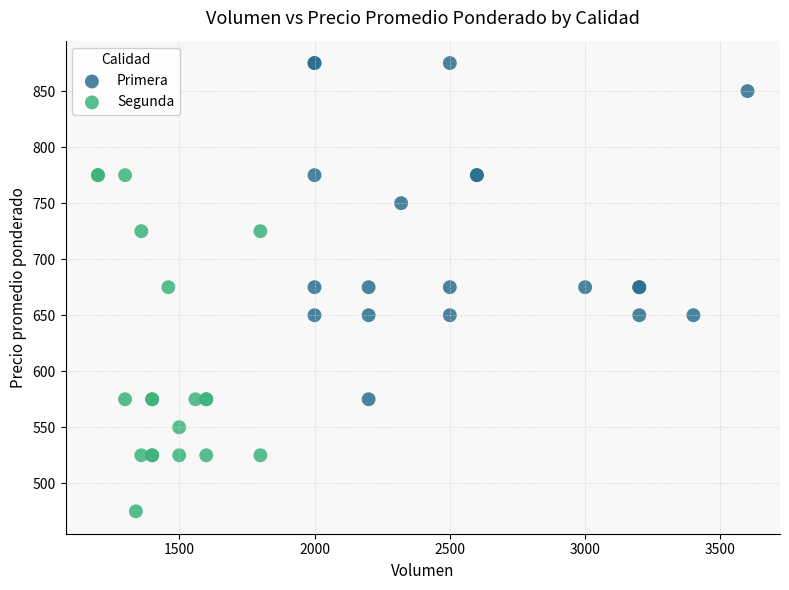

What are all the series names shown in the legend?

Primera, Segunda